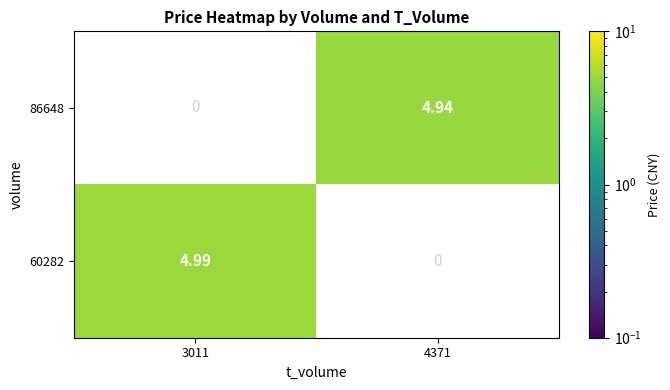

How many distinct data groups are displayed?

2